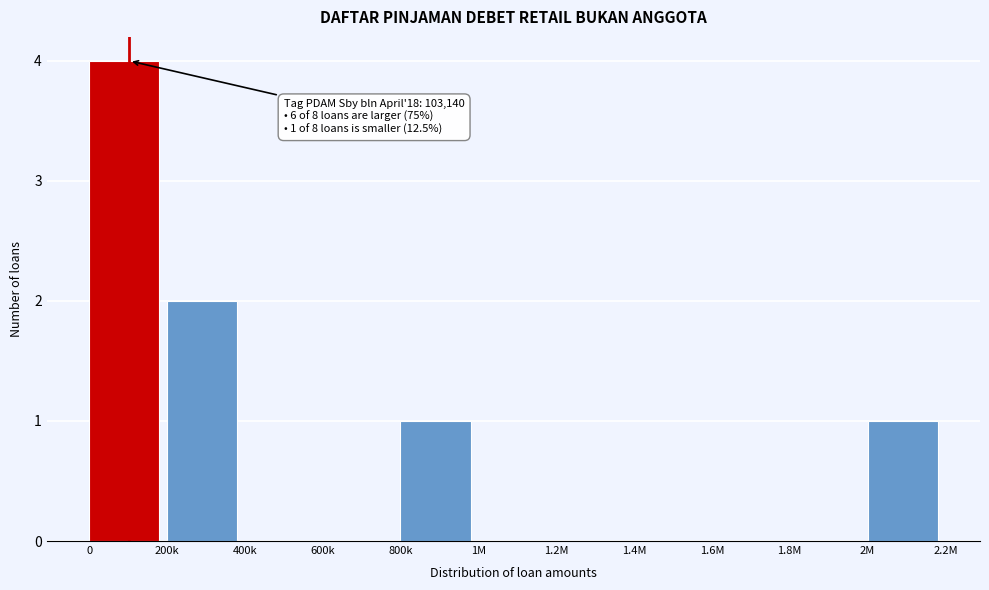

Reading left to right, transcribe all the data shown in this chart.

0=4	200k=2	400k=0	600k=0	800k=1	1M=0	1.2M=0	1.4M=0	1.6M=0	1.8M=0	2M=1